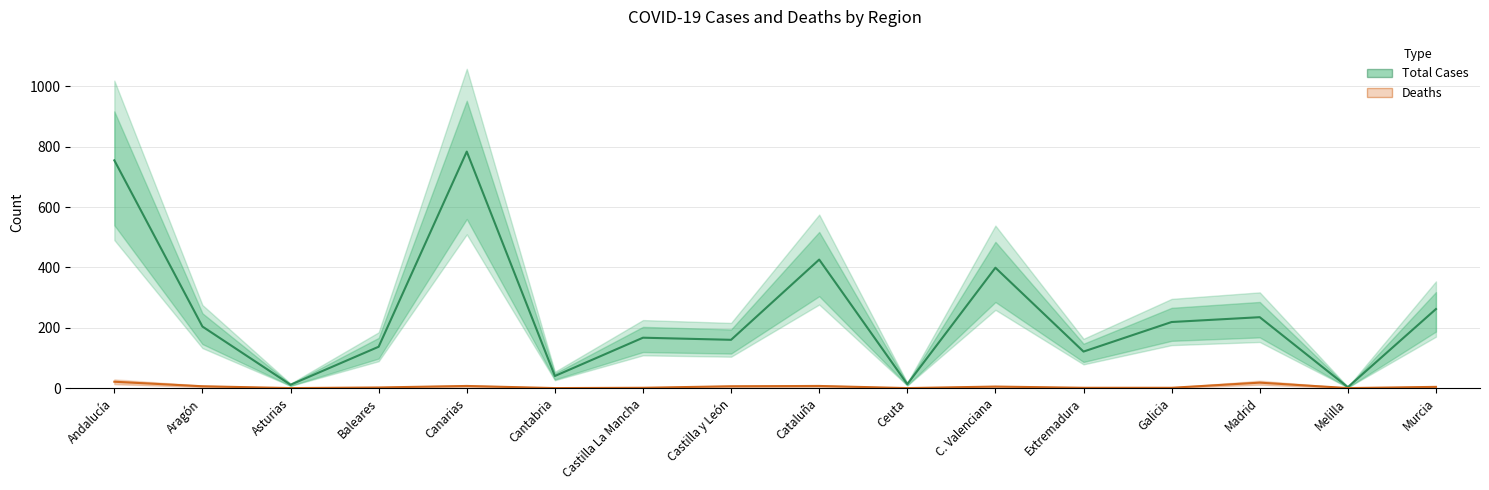

Rank the series by their average value, from lowest to highest.

Deaths, Total Cases